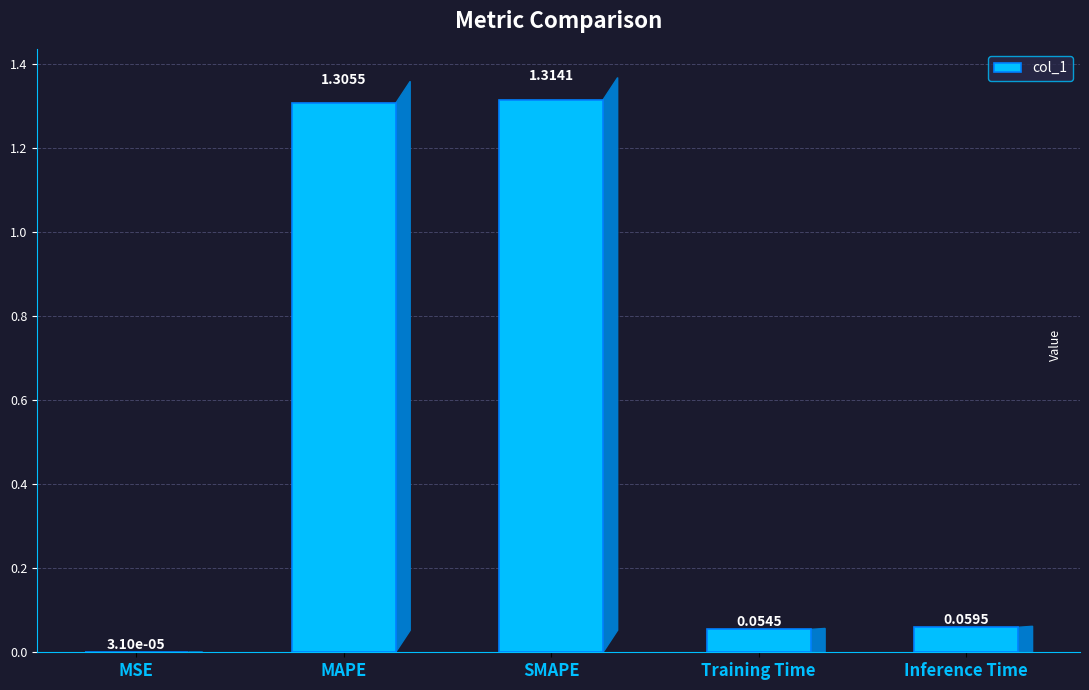

Between SMAPE and MSE, which is larger?

SMAPE